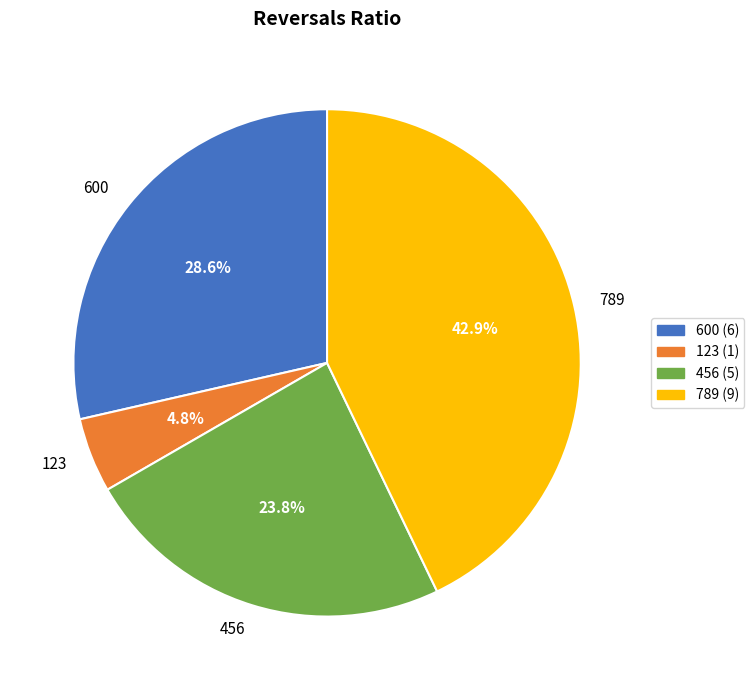

Is it true that 600 is 29% of the pie?

True